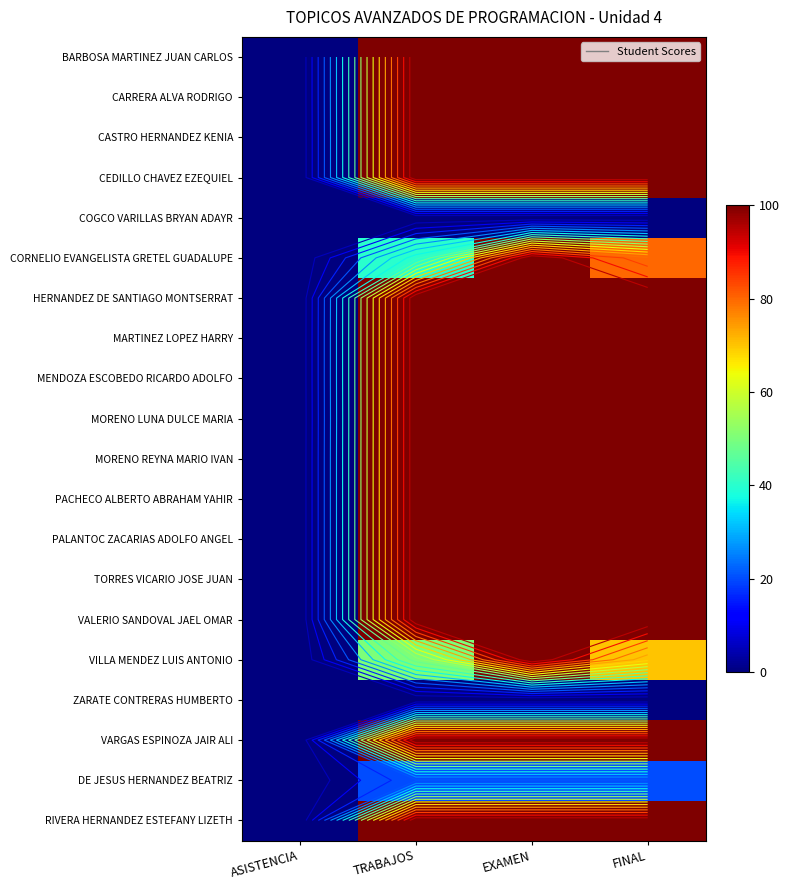

The value of PALANTOC ZACARIAS ADOLFO ANGEL at ASISTENCIA is 0.1. True or false?

False